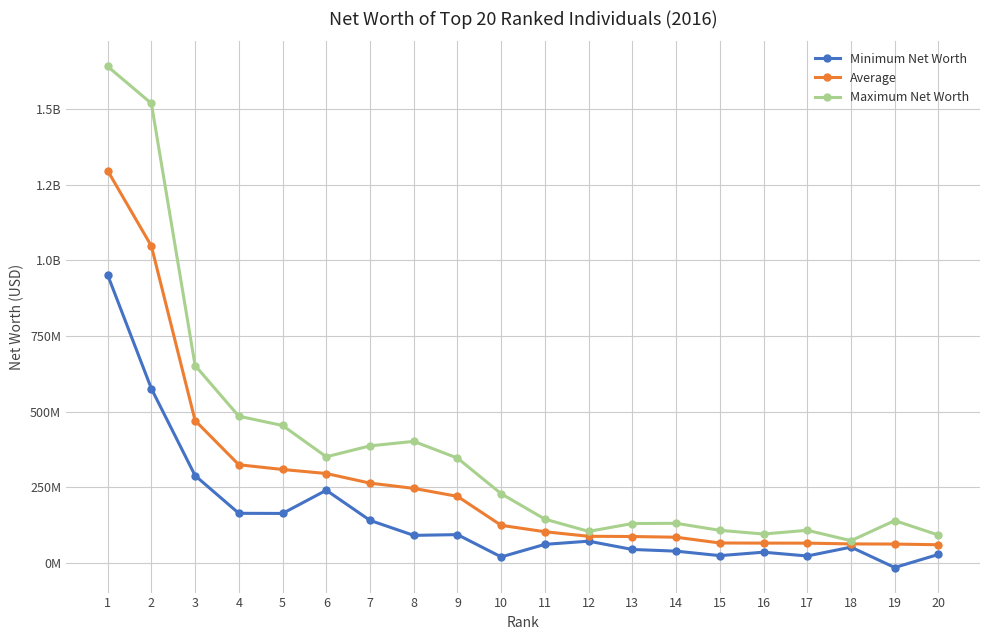

At which label does Minimum Net Worth reach its minimum?

19